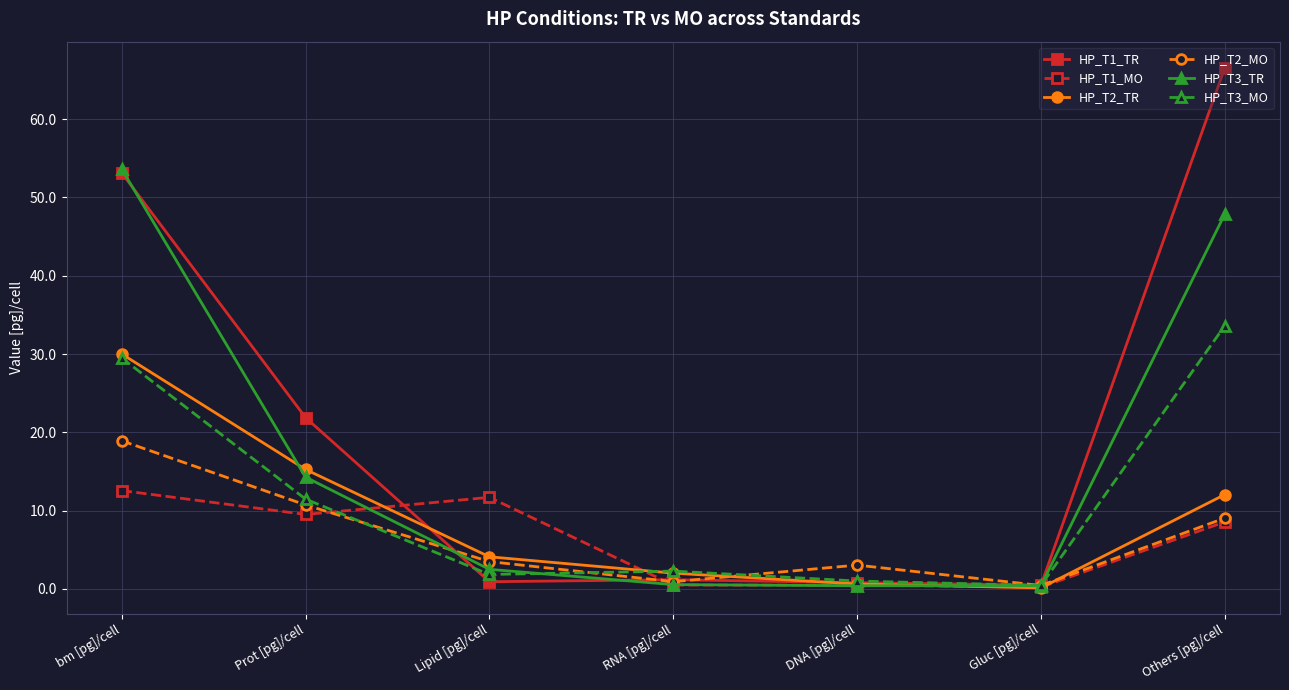

How many lines are shown in the chart?

6